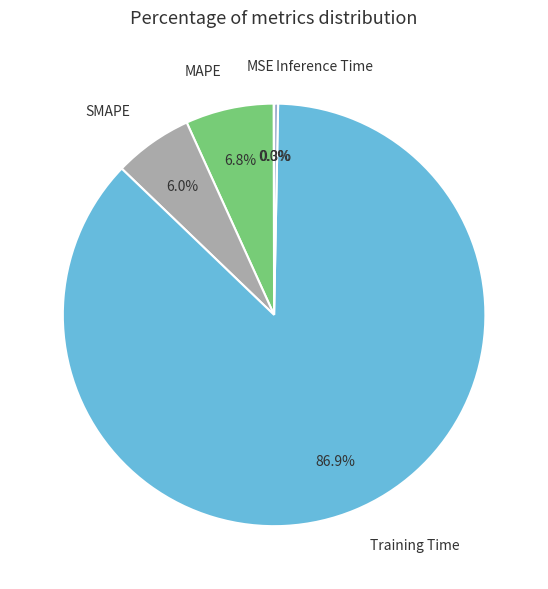

Which category has the biggest portion of the pie?

Training Time